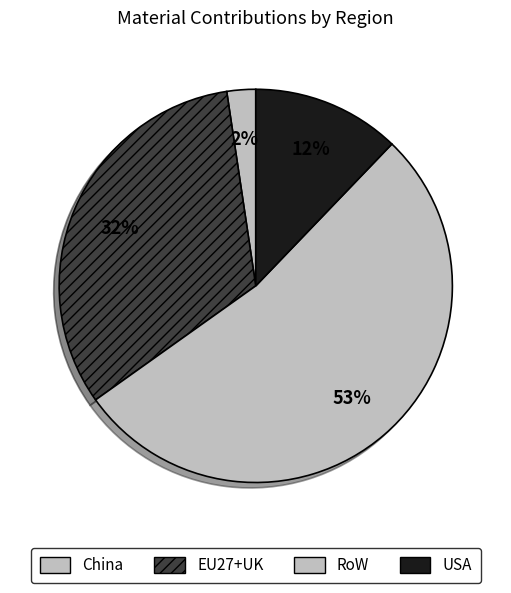

Which slice is the largest?

RoW